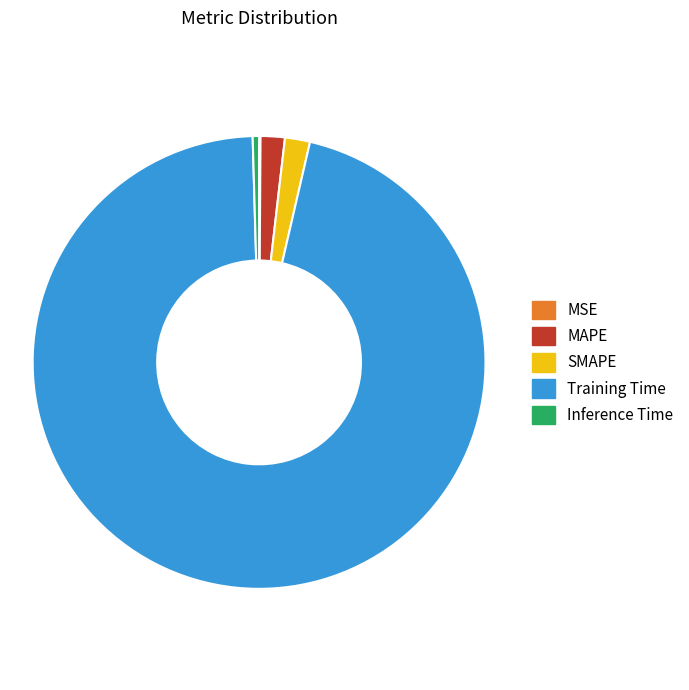

Which has a higher value, Training Time or Inference Time?

Training Time